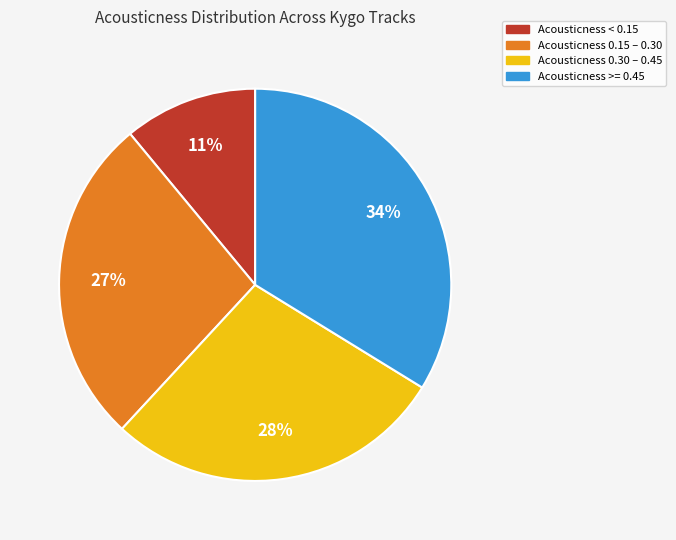

To the nearest percent, what is the difference between the largest and smallest slice percentages?

23%